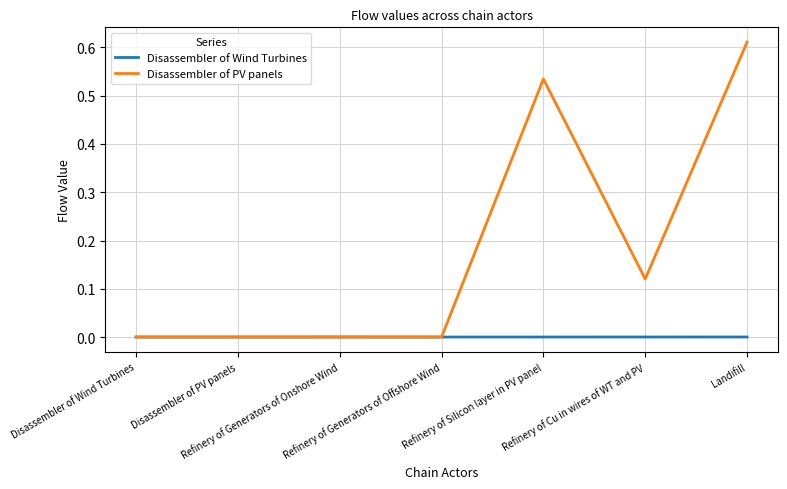

True or false: Disassembler of PV panels and Disassembler of Wind Turbines cross at least once.

True